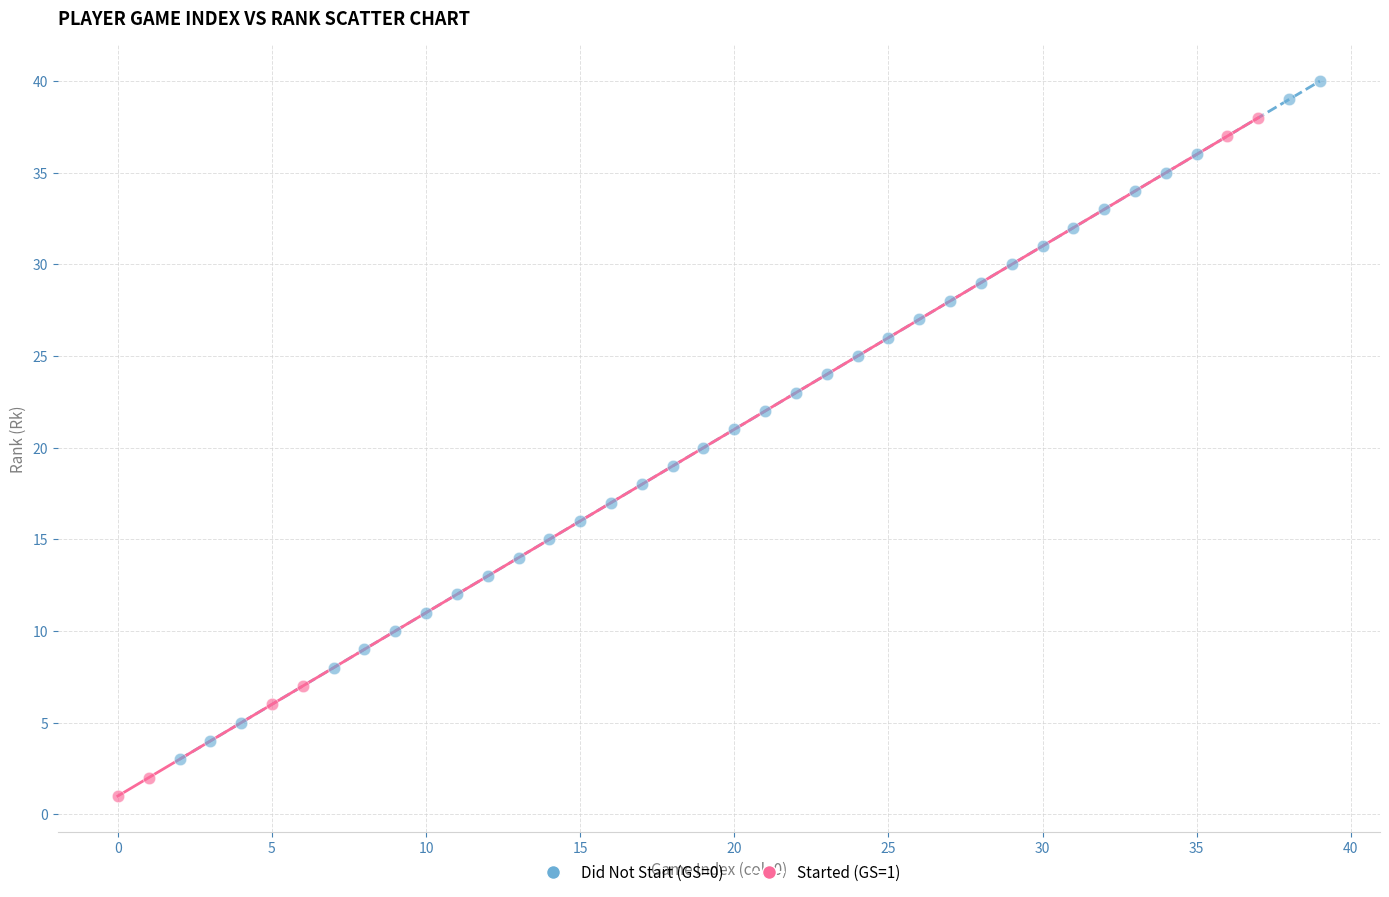

Which series contains the highest Y value?

Did Not Start (GS=0)